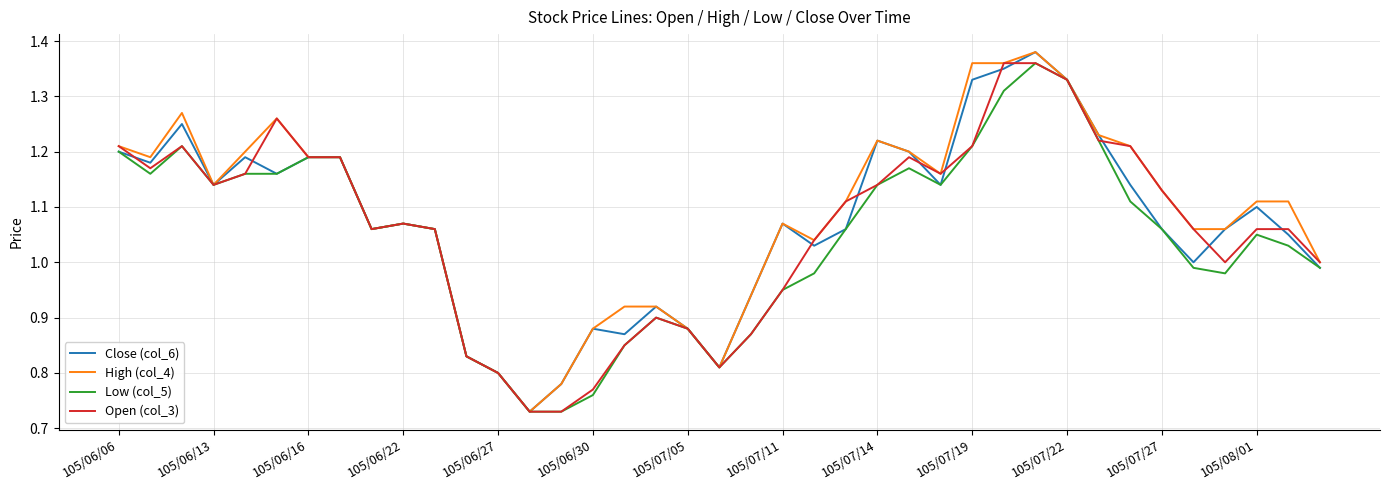

True or false: High (col_4) has a value of 1.8 at 105/07/27.

False